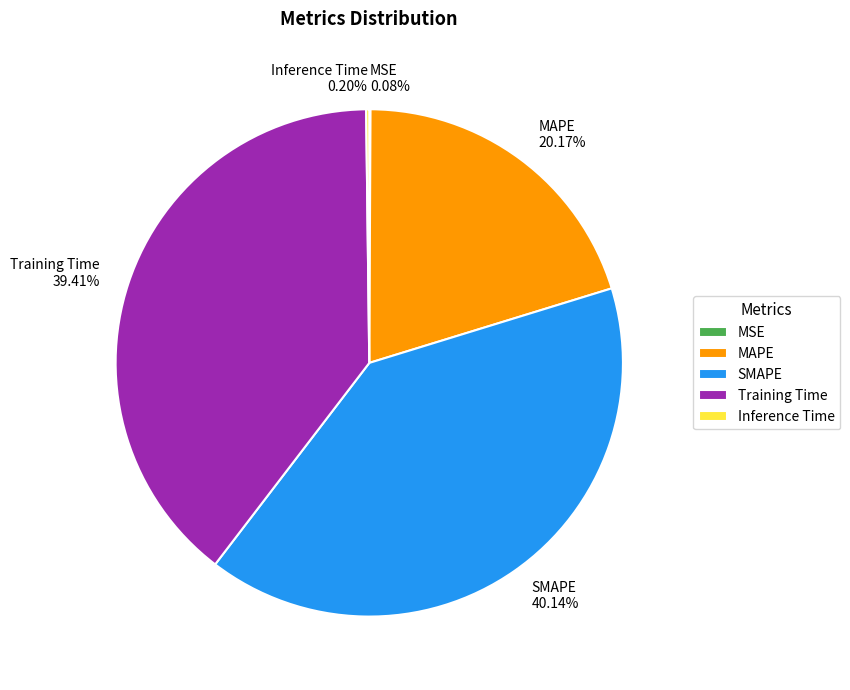

Is there any slice that represents more than half of the pie?

No